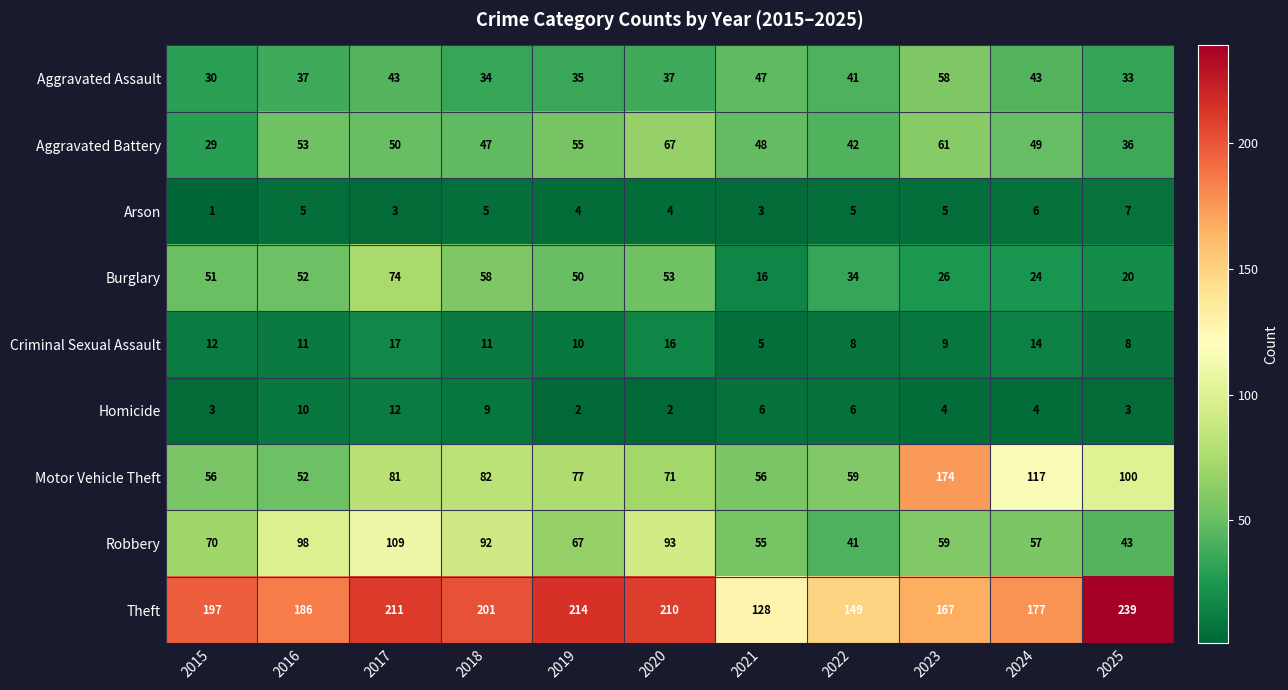

What is the difference between the highest and lowest values at 2015?

196